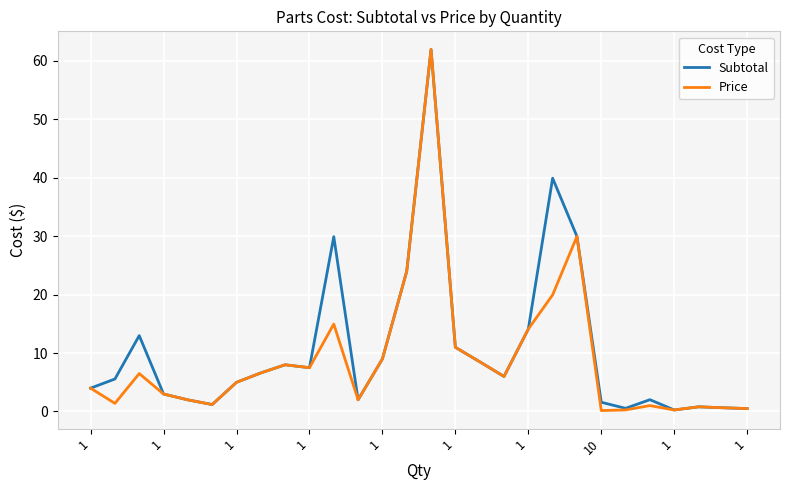

What are all the series names shown in the legend?

Subtotal, Price